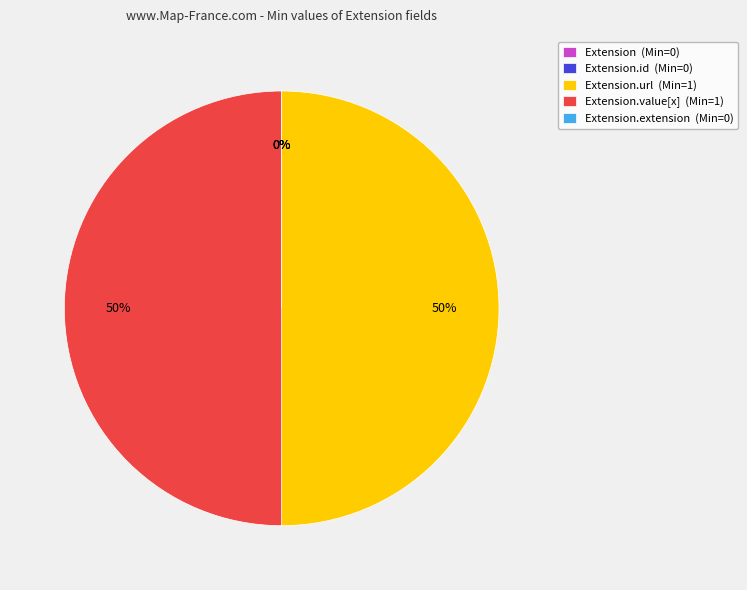

Which has a higher value, Extension.value[x] or Extension.id?

Extension.value[x]